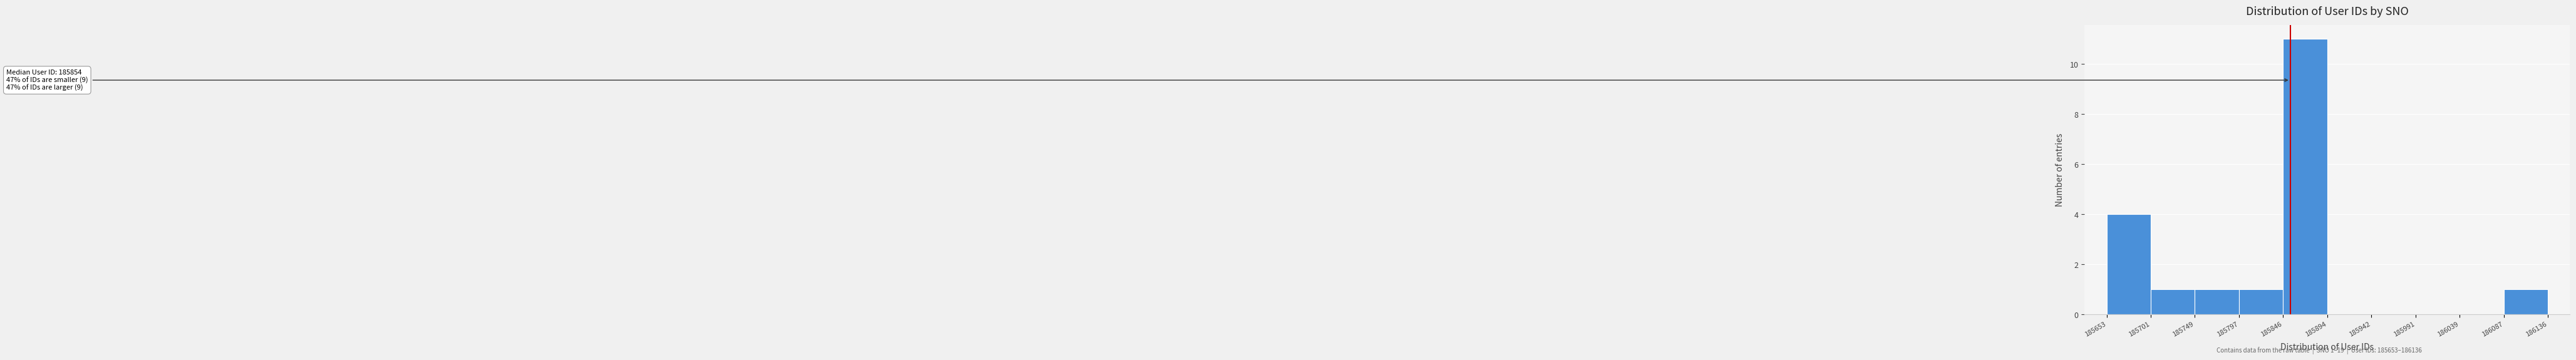

Which range on the x-axis has the tallest bar?

185846 to 185894